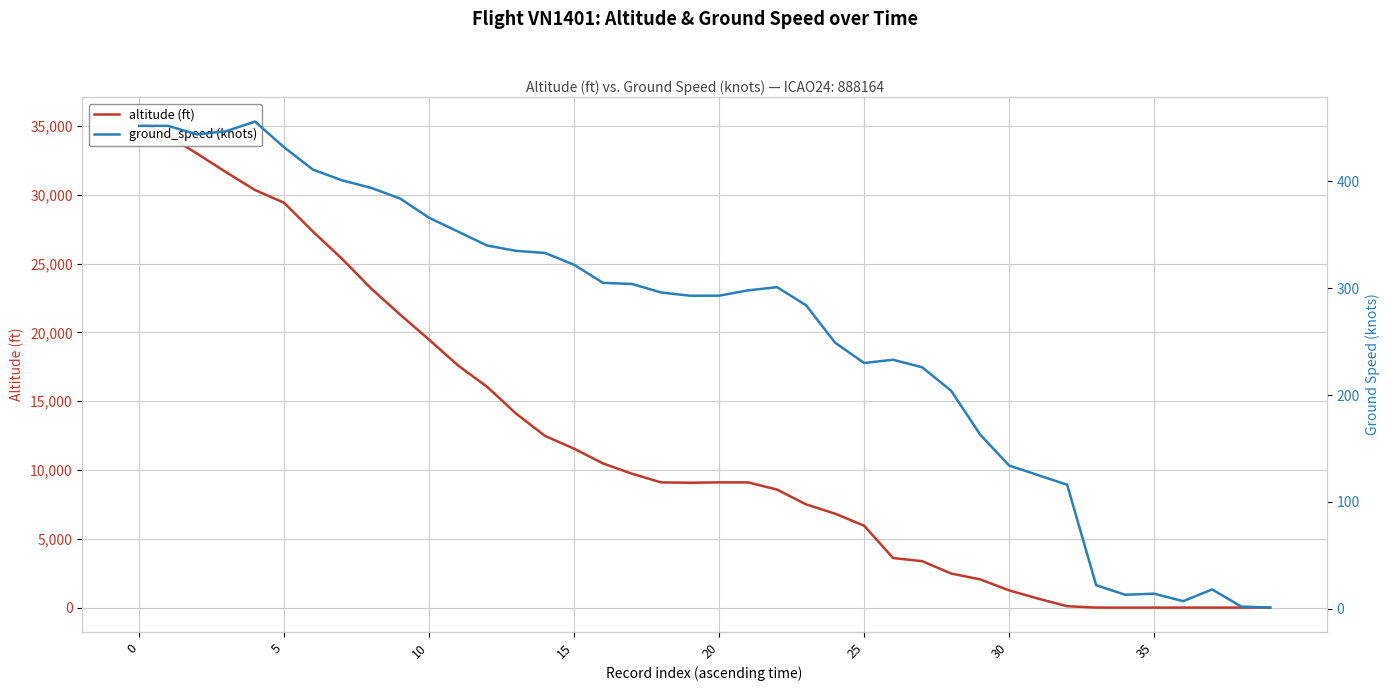

Which series has the largest range (max minus min)?

altitude (ft)